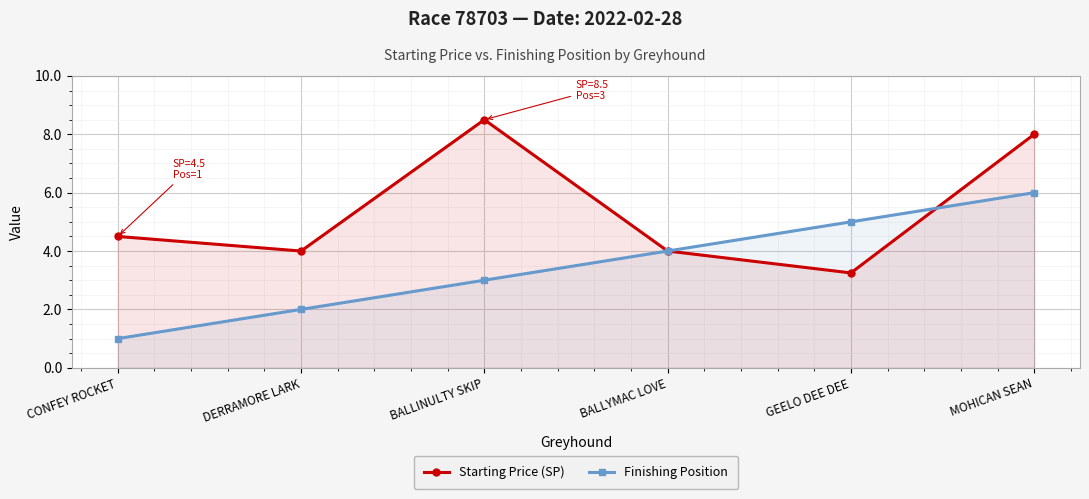

Reading right to left, list all the values displayed in this chart.

Starting Price (SP): MOHICAN SEAN=8.0	GEELO DEE DEE=3.2	BALLYMAC LOVE=4.0	BALLINULTY SKIP=8.5	DERRAMORE LARK=4.0	CONFEY ROCKET=4.5
Finishing Position: MOHICAN SEAN=6.0	GEELO DEE DEE=5.0	BALLYMAC LOVE=4.0	BALLINULTY SKIP=3.0	DERRAMORE LARK=2.0	CONFEY ROCKET=1.0